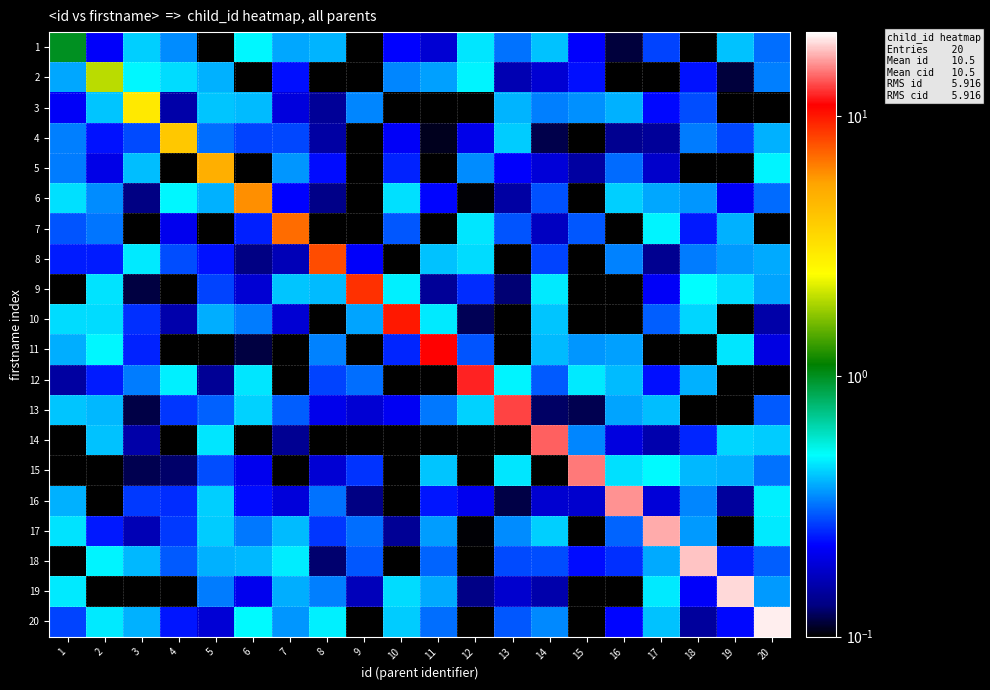

Reading left to right, transcribe all the data shown in this chart.

1: 1=1.0	2=0.2	3=0.4	4=0.3	5=0.0	6=0.5	7=0.4	8=0.4	9=0.1	10=0.2	11=0.2	12=0.5	13=0.3	14=0.4	15=0.2	16=0.1	17=0.3	18=0.0	19=0.4	20=0.3
2: 1=0.4	2=2.0	3=0.5	4=0.4	5=0.4	6=0.1	7=0.2	8=0.0	9=0.1	10=0.3	11=0.4	12=0.5	13=0.2	14=0.2	15=0.2	16=0.1	17=0.1	18=0.2	19=0.1	20=0.3
3: 1=0.2	2=0.4	3=3.0	4=0.2	5=0.4	6=0.4	7=0.2	8=0.1	9=0.3	10=0.1	11=0.1	12=0.0	13=0.4	14=0.3	15=0.4	16=0.4	17=0.2	18=0.3	19=0.1	20=0.1
4: 1=0.3	2=0.2	3=0.3	4=4.0	5=0.3	6=0.3	7=0.3	8=0.2	9=0.0	10=0.2	11=0.1	12=0.2	13=0.4	14=0.1	15=0.0	16=0.1	17=0.1	18=0.3	19=0.3	20=0.4
5: 1=0.3	2=0.2	3=0.4	4=0.1	5=5.0	6=0.0	7=0.4	8=0.2	9=0.1	10=0.3	11=0.1	12=0.3	13=0.2	14=0.2	15=0.2	16=0.3	17=0.2	18=0.0	19=0.1	20=0.5
6: 1=0.5	2=0.3	3=0.1	4=0.5	5=0.4	6=6.0	7=0.2	8=0.1	9=0.0	10=0.5	11=0.2	12=0.1	13=0.2	14=0.3	15=0.1	16=0.4	17=0.4	18=0.4	19=0.2	20=0.3
7: 1=0.3	2=0.3	3=0.0	4=0.2	5=0.0	6=0.2	7=7.0	8=0.1	9=0.1	10=0.3	11=0.1	12=0.5	13=0.3	14=0.2	15=0.3	16=0.0	17=0.5	18=0.2	19=0.4	20=0.0
8: 1=0.2	2=0.2	3=0.5	4=0.3	5=0.2	6=0.1	7=0.2	8=8.0	9=0.2	10=0.0	11=0.4	12=0.4	13=0.1	14=0.3	15=0.1	16=0.3	17=0.1	18=0.3	19=0.4	20=0.4
9: 1=0.1	2=0.5	3=0.1	4=0.0	5=0.3	6=0.2	7=0.4	8=0.4	9=9.0	10=0.5	11=0.1	12=0.3	13=0.1	14=0.5	15=0.1	16=0.0	17=0.2	18=0.5	19=0.4	20=0.4
10: 1=0.4	2=0.4	3=0.3	4=0.2	5=0.4	6=0.3	7=0.2	8=0.0	9=0.4	10=10.0	11=0.5	12=0.1	13=0.1	14=0.4	15=0.1	16=0.1	17=0.3	18=0.4	19=0.1	20=0.2
11: 1=0.4	2=0.5	3=0.3	4=0.1	5=0.0	6=0.1	7=0.1	8=0.3	9=0.1	10=0.3	11=11.0	12=0.3	13=0.1	14=0.4	15=0.4	16=0.4	17=0.1	18=0.1	19=0.5	20=0.2
12: 1=0.2	2=0.2	3=0.3	4=0.5	5=0.1	6=0.5	7=0.0	8=0.3	9=0.3	10=0.1	11=0.1	12=12.0	13=0.5	14=0.3	15=0.5	16=0.4	17=0.2	18=0.4	19=0.0	20=0.1
13: 1=0.4	2=0.4	3=0.1	4=0.3	5=0.3	6=0.4	7=0.3	8=0.2	9=0.2	10=0.2	11=0.3	12=0.4	13=13.0	14=0.1	15=0.1	16=0.4	17=0.4	18=0.1	19=0.0	20=0.3
14: 1=0.1	2=0.4	3=0.2	4=0.1	5=0.5	6=0.1	7=0.1	8=0.1	9=0.1	10=0.0	11=0.0	12=0.1	13=0.0	14=14.0	15=0.3	16=0.2	17=0.2	18=0.3	19=0.4	20=0.4
15: 1=0.0	2=0.1	3=0.1	4=0.1	5=0.3	6=0.2	7=0.0	8=0.2	9=0.3	10=0.1	11=0.4	12=0.0	13=0.5	14=0.0	15=15.0	16=0.5	17=0.5	18=0.4	19=0.4	20=0.3
16: 1=0.4	2=0.1	3=0.3	4=0.3	5=0.4	6=0.2	7=0.2	8=0.3	9=0.1	10=0.1	11=0.2	12=0.2	13=0.1	14=0.2	15=0.2	16=16.0	17=0.2	18=0.3	19=0.1	20=0.5
17: 1=0.5	2=0.2	3=0.2	4=0.3	5=0.4	6=0.3	7=0.4	8=0.3	9=0.3	10=0.1	11=0.4	12=0.1	13=0.3	14=0.4	15=0.1	16=0.3	17=17.0	18=0.4	19=0.0	20=0.5
18: 1=0.1	2=0.5	3=0.4	4=0.3	5=0.4	6=0.4	7=0.5	8=0.1	9=0.3	10=0.0	11=0.3	12=0.1	13=0.3	14=0.3	15=0.2	16=0.3	17=0.4	18=18.0	19=0.2	20=0.3
19: 1=0.5	2=0.1	3=0.1	4=0.0	5=0.3	6=0.2	7=0.4	8=0.3	9=0.2	10=0.4	11=0.4	12=0.1	13=0.2	14=0.2	15=0.1	16=0.1	17=0.5	18=0.2	19=19.0	20=0.4
20: 1=0.3	2=0.5	3=0.4	4=0.2	5=0.2	6=0.5	7=0.4	8=0.5	9=0.1	10=0.4	11=0.3	12=0.1	13=0.3	14=0.3	15=0.0	16=0.2	17=0.4	18=0.1	19=0.2	20=20.0